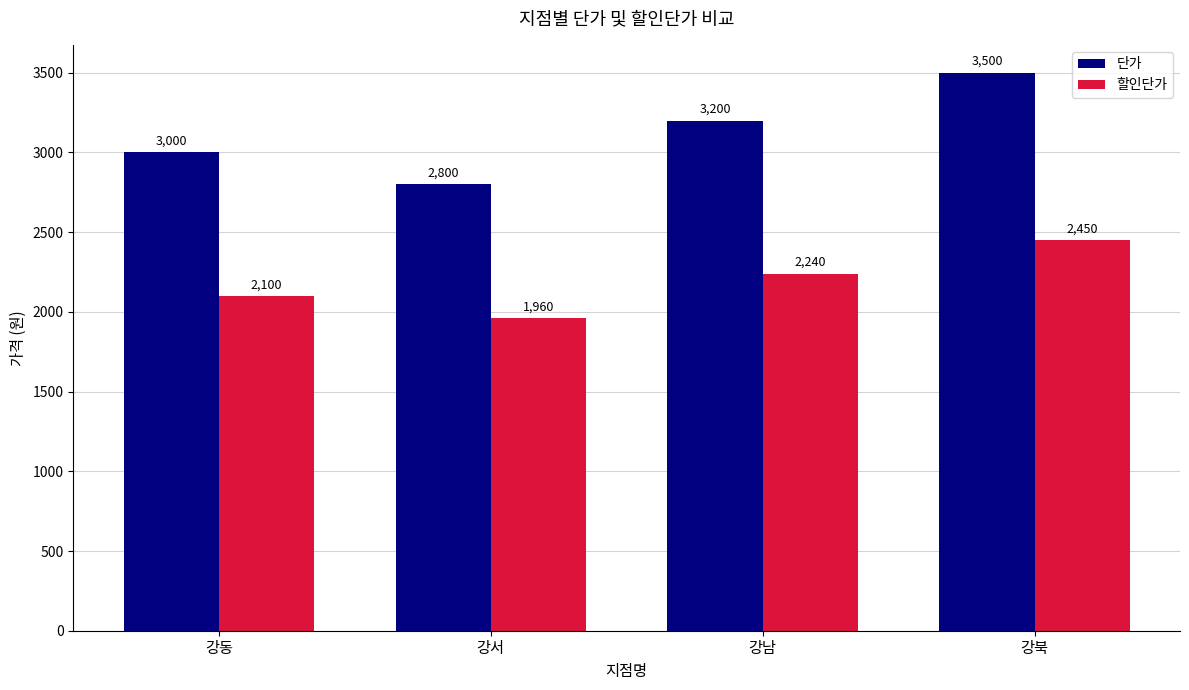

Rank the series by their maximum value, from lowest to highest.

할인단가, 단가